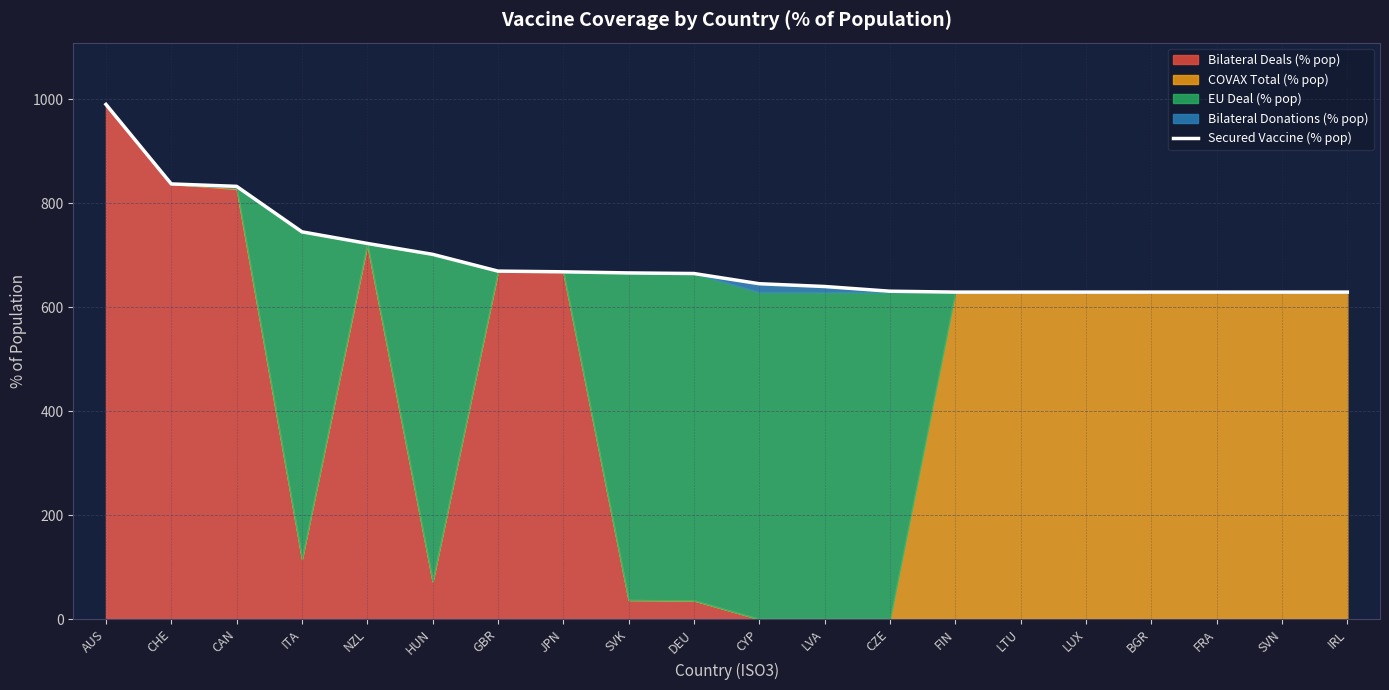

At which category does the chart reach its peak across all series?

AUS